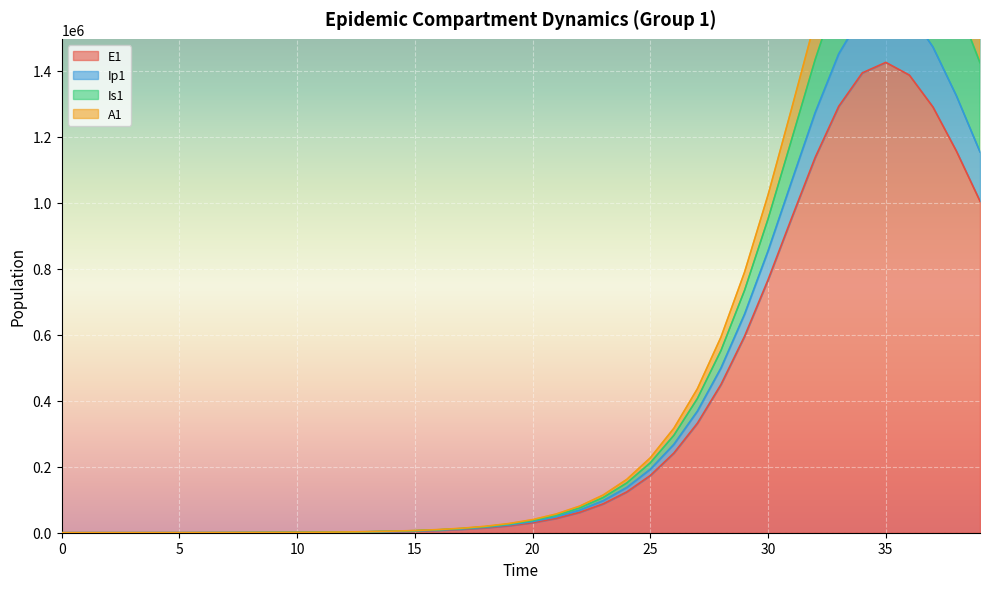

The E1 series shows 803560.7 at 0. True or false?

False